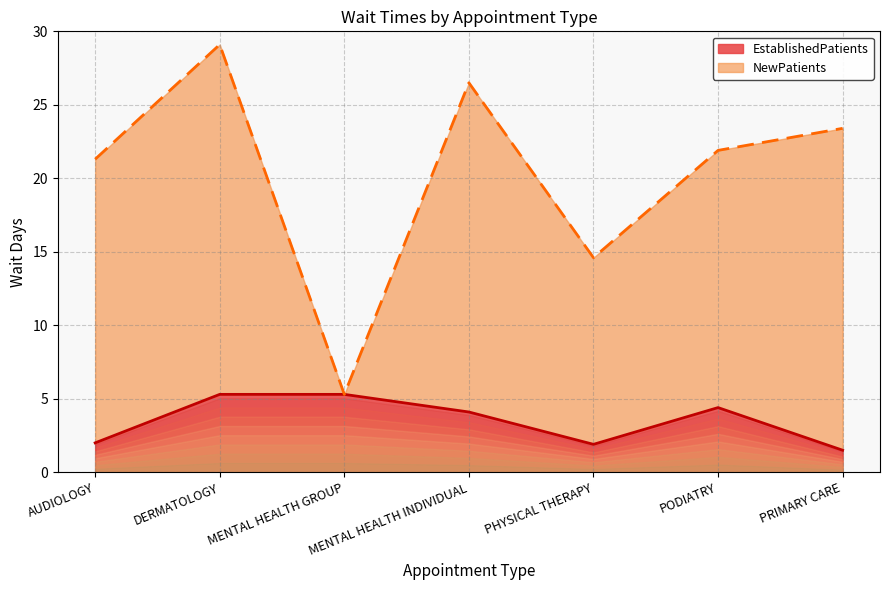

Does the chart display data point markers on the line(s)?

No